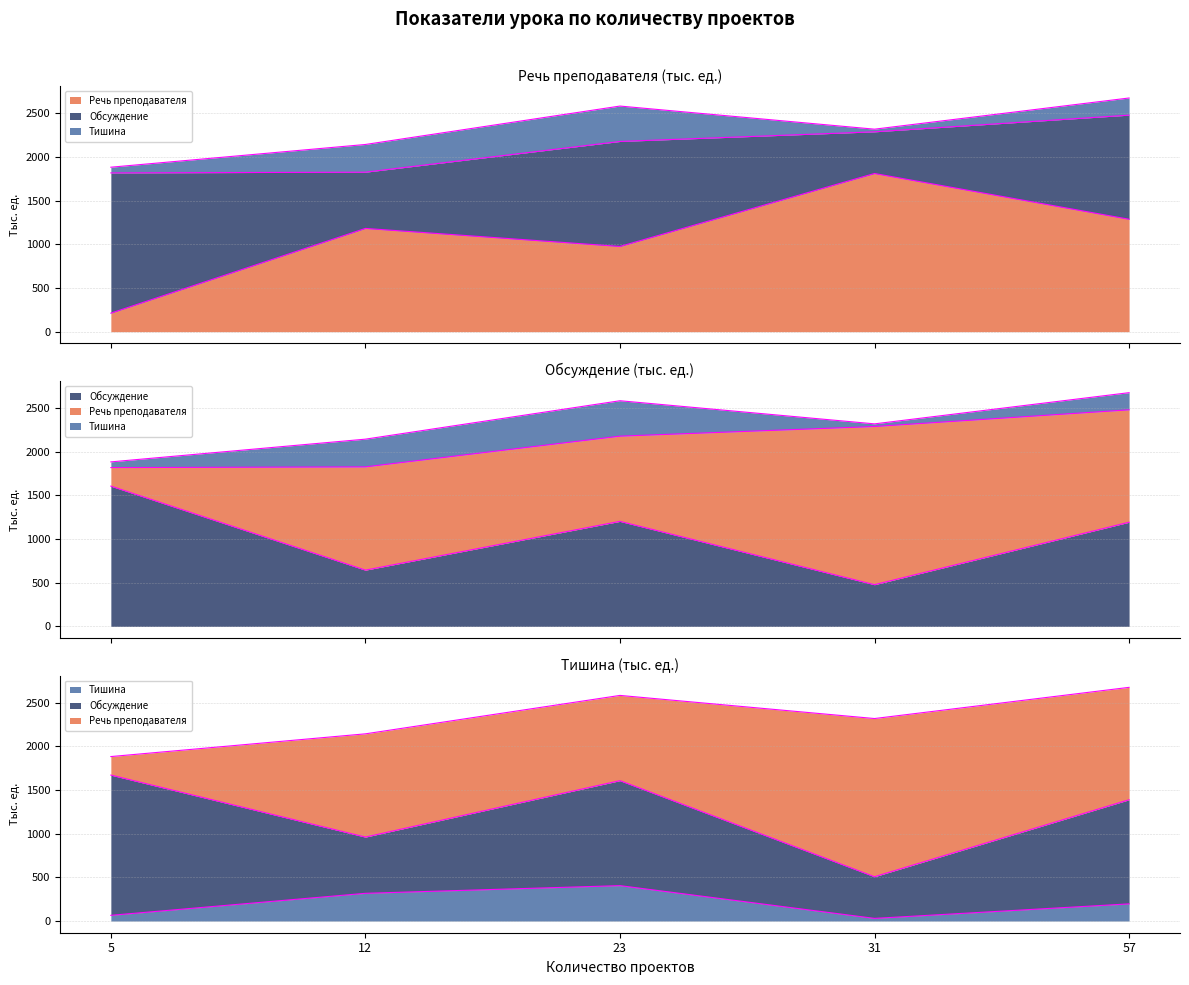

True or false: Тишина and Обсуждение intersect in this chart.

False